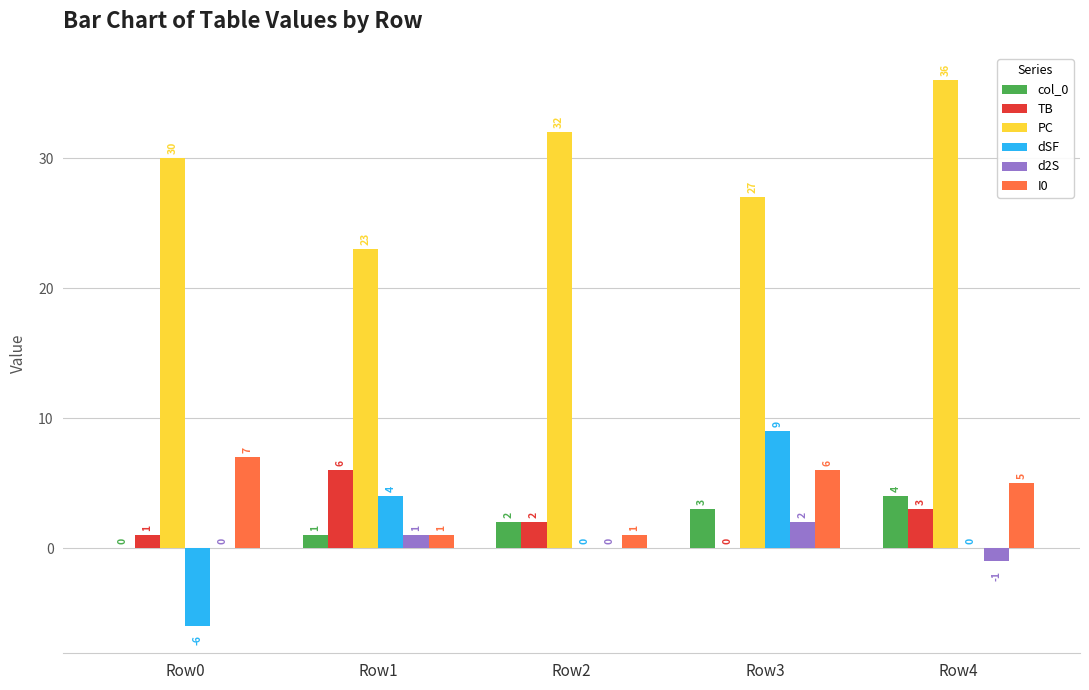

Which category has the highest value in the TB series?

Row1